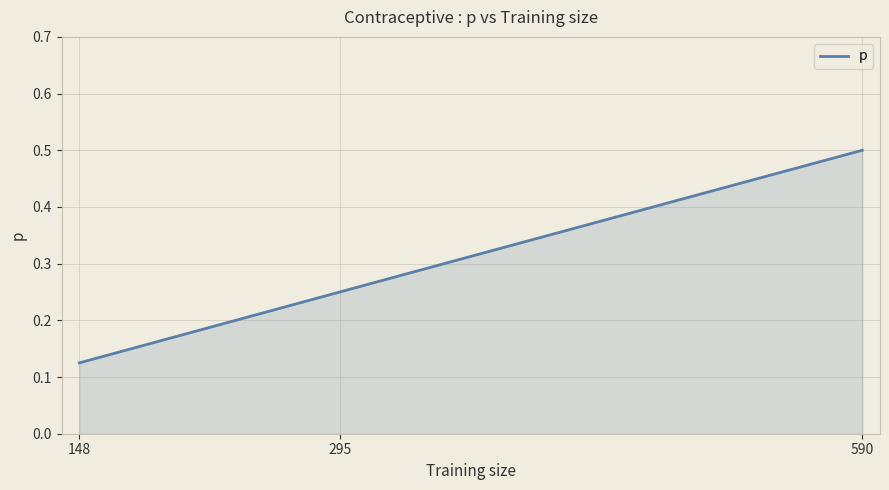

Does the chart display data point markers on the line(s)?

No